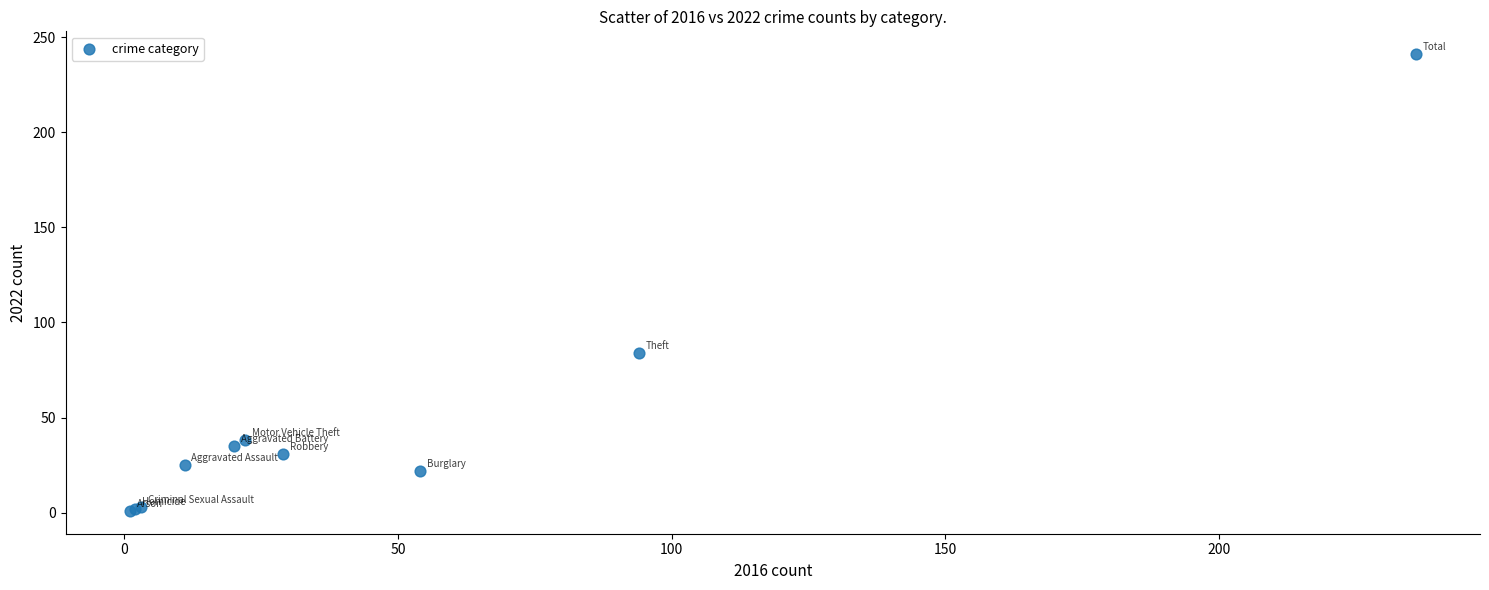

What Y value in the scatter plot is closest to 121?

84